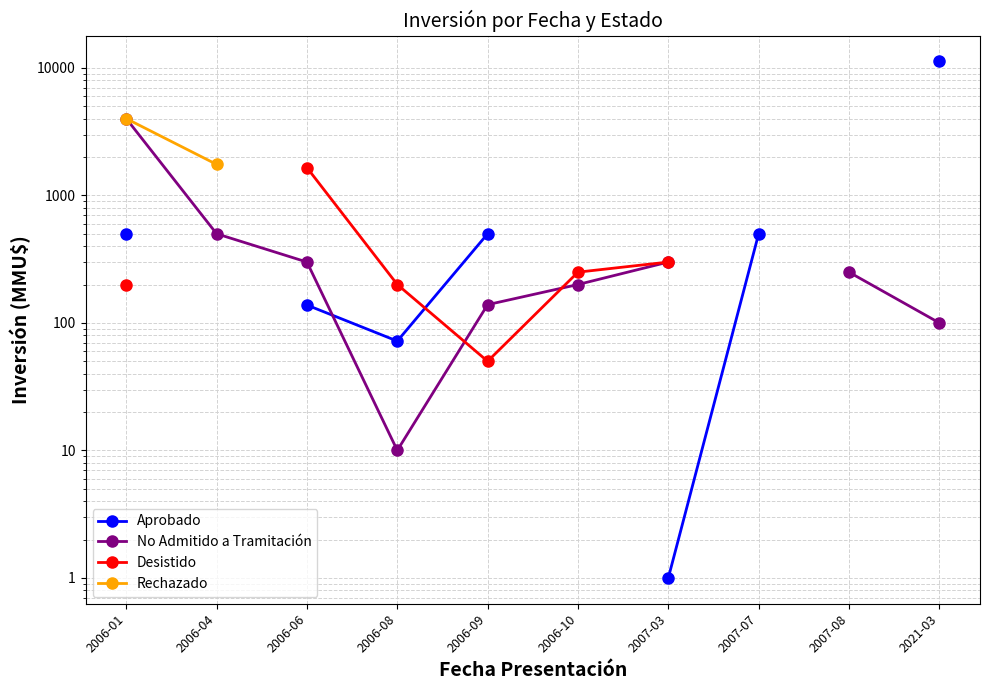

Which category has the highest value across all series?

2021-03